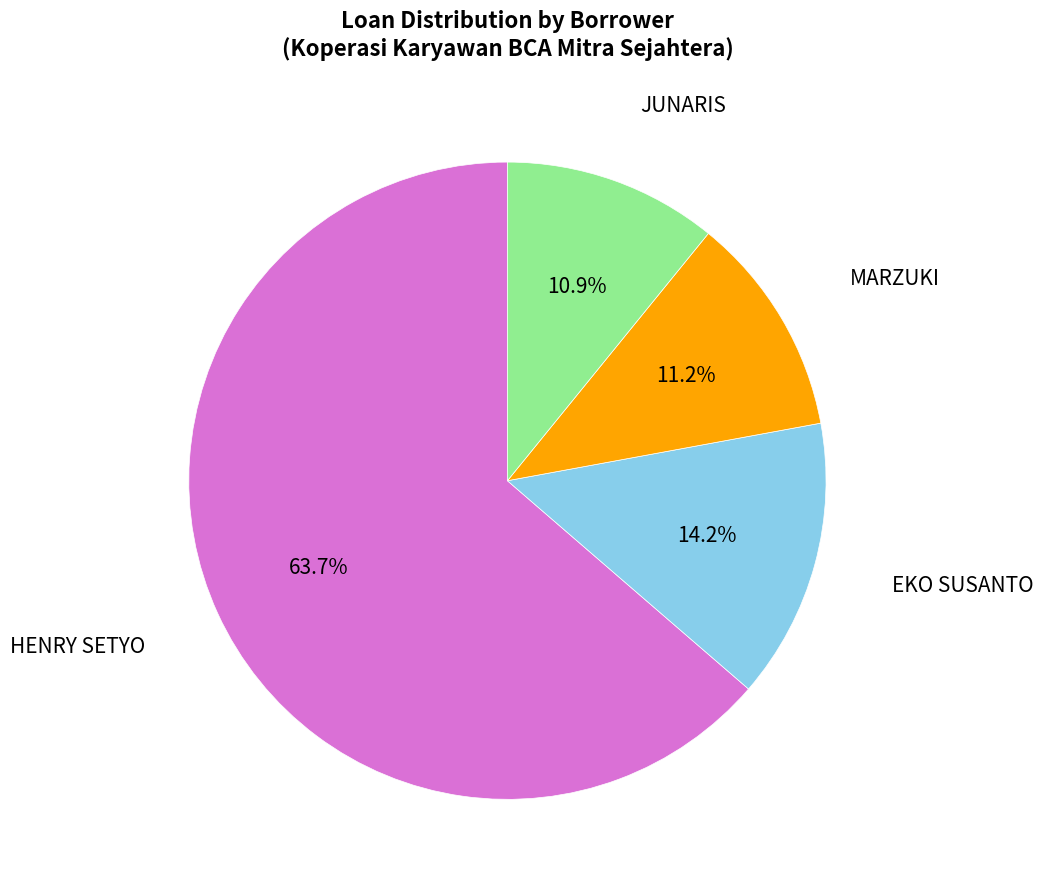

To the nearest percent, what is the difference between the largest and smallest slice percentages?

53%